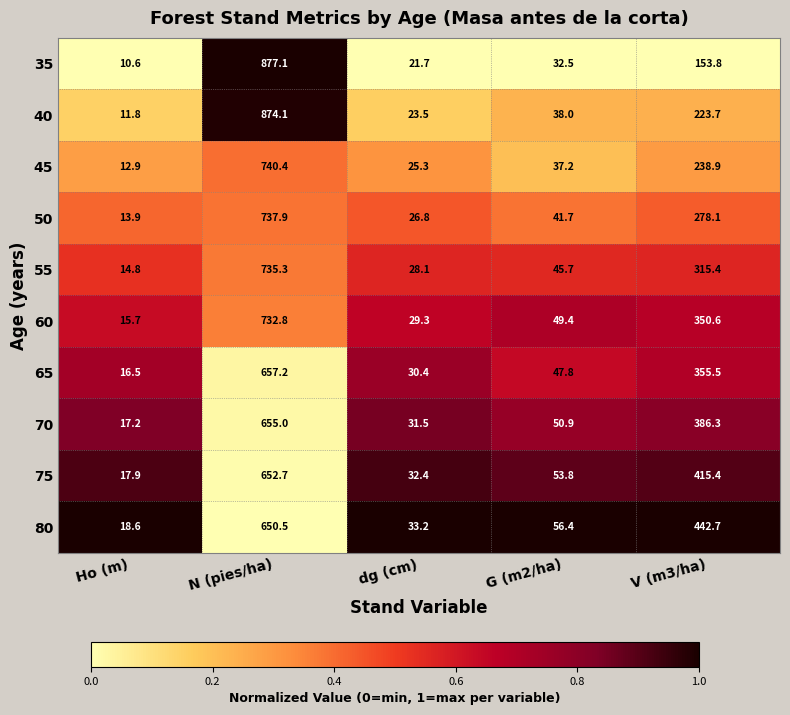

At Ho (m), list the series in order from largest to smallest.

80, 75, 70, 65, 60, 55, 50, 45, 40, 35